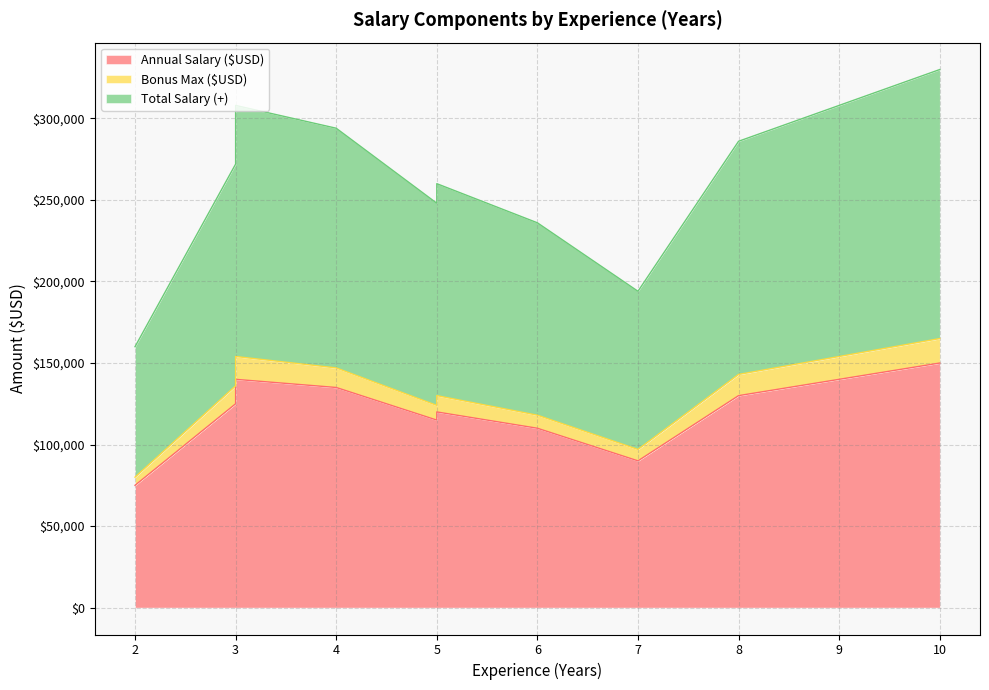

Count the number of data series in this chart.

3